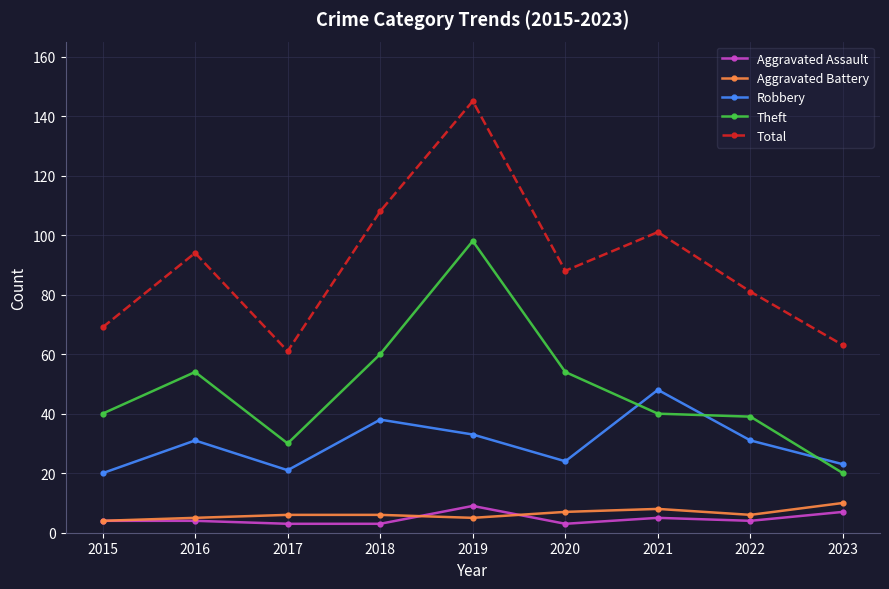

Is it true that Total equals 101 at 2021?

True